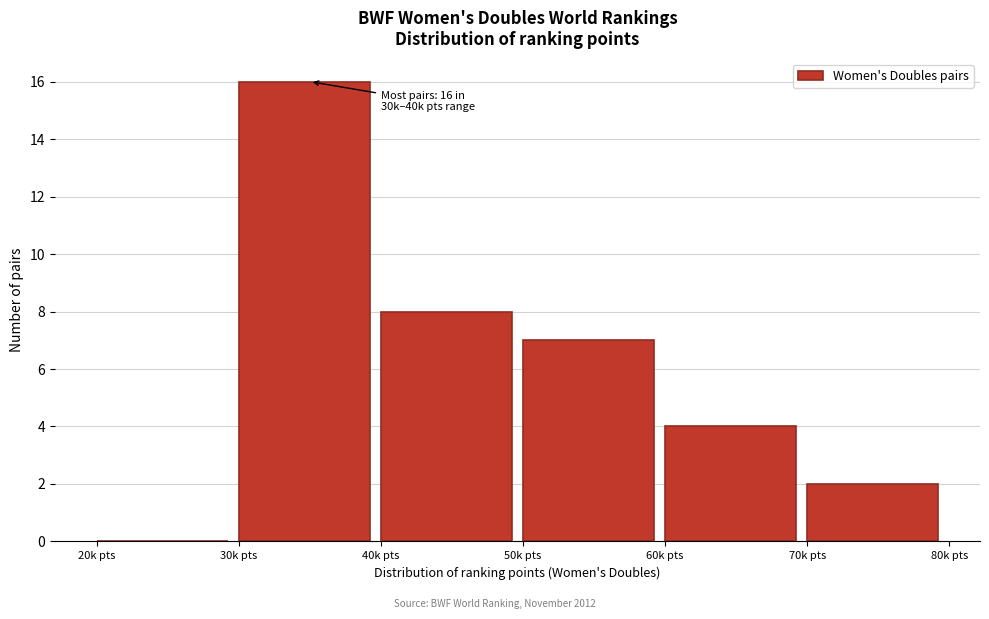

Reading left to right, extract all data points from this chart.

20k pts=0	30k pts=16	40k pts=8	50k pts=7	60k pts=4	70k pts=2